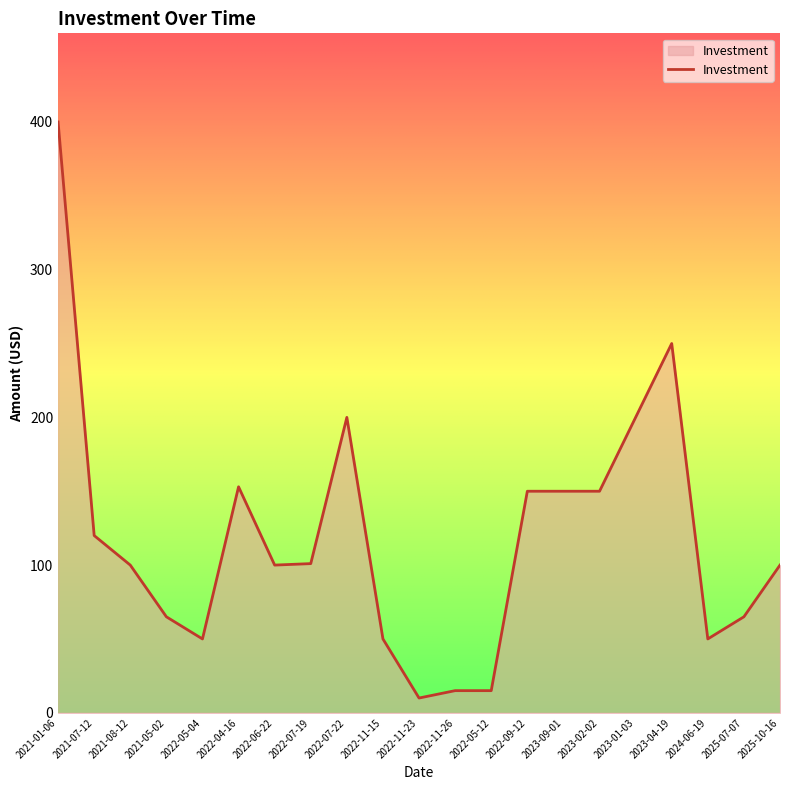

What is the change in value from 2022-11-23 to 2022-09-12?

+140